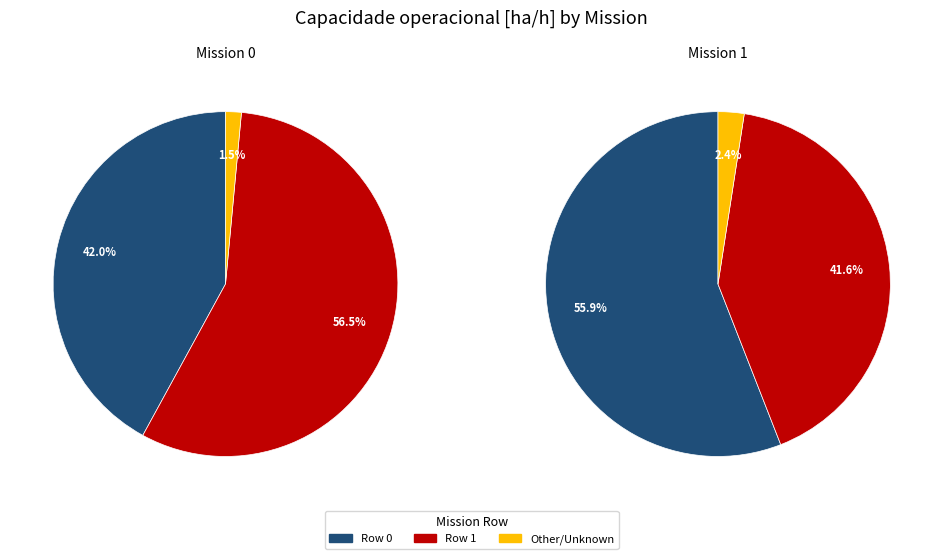

Is Row 1 the majority of the pie?

Yes